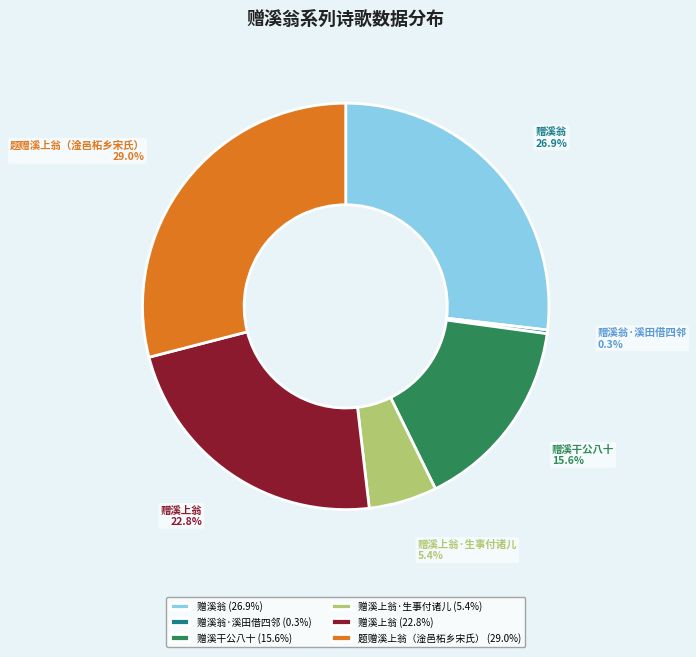

Which category has the smallest portion of the pie?

赠溪翁·溪田借四邻